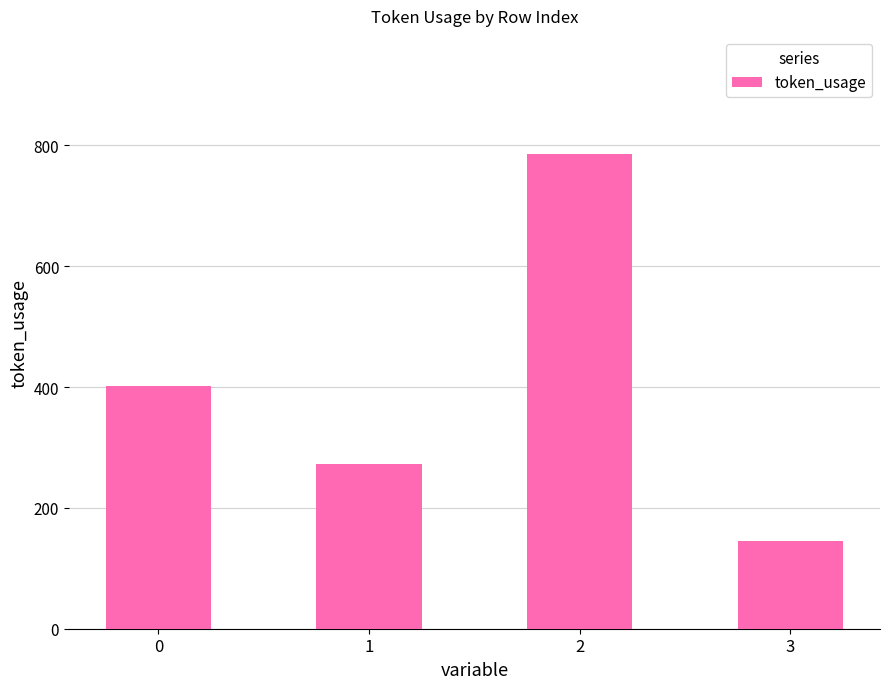

What is the ratio of the value at 0 to the value at 3?

2.8